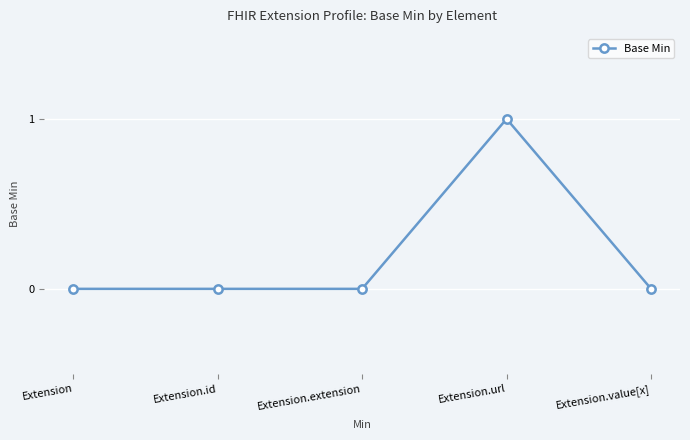

Reading left to right, transcribe all the data shown in this chart.

Extension=0	Extension.id=0	Extension.extension=0	Extension.url=1	Extension.value[x]=0